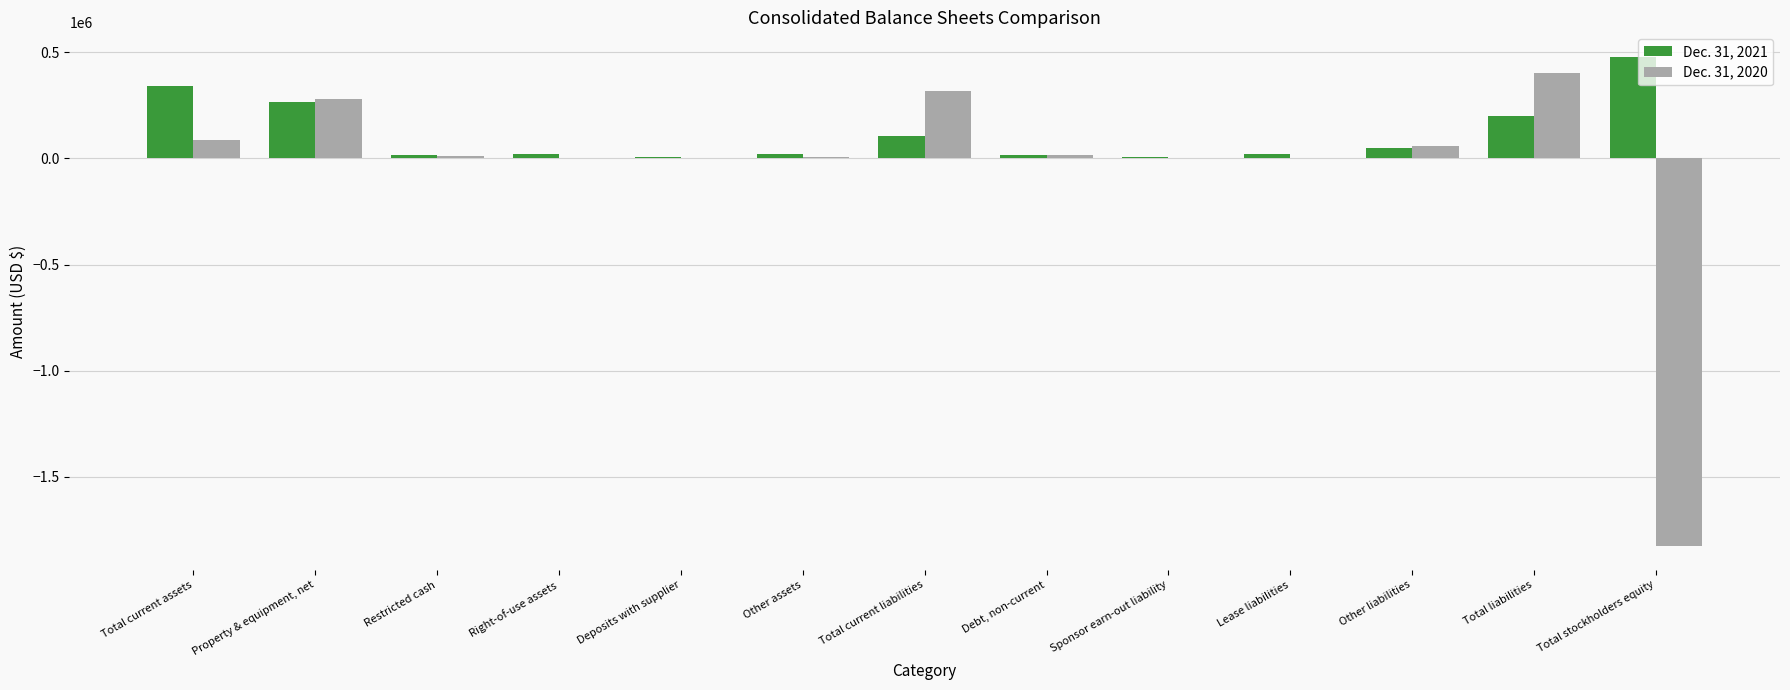

Is it true that Dec. 31, 2020 equals 282560 at Property & equipment, net?

True